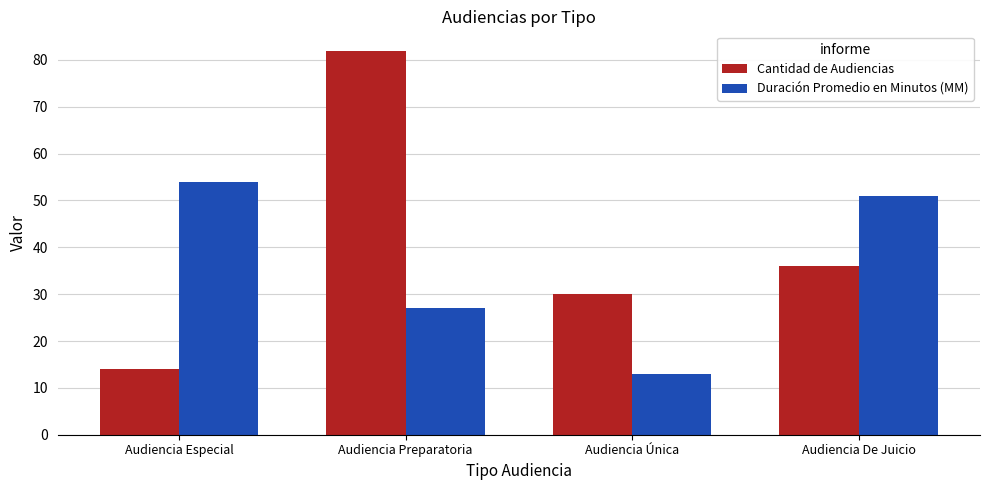

Does the chart contain any negative values?

No